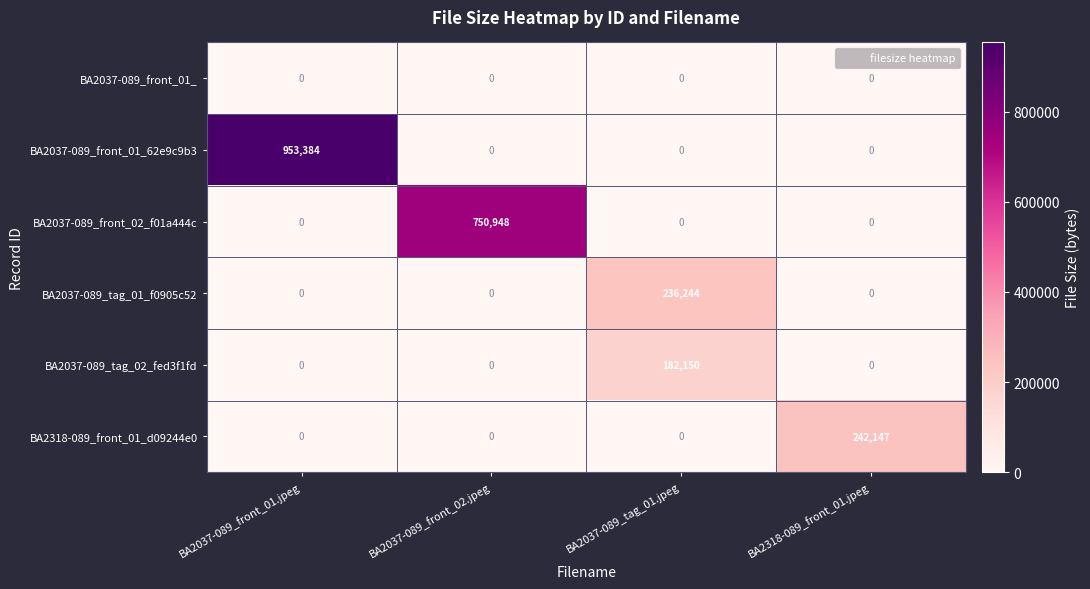

How many data points in BA2037-089_tag_01_f0905c52 are above 0?

1